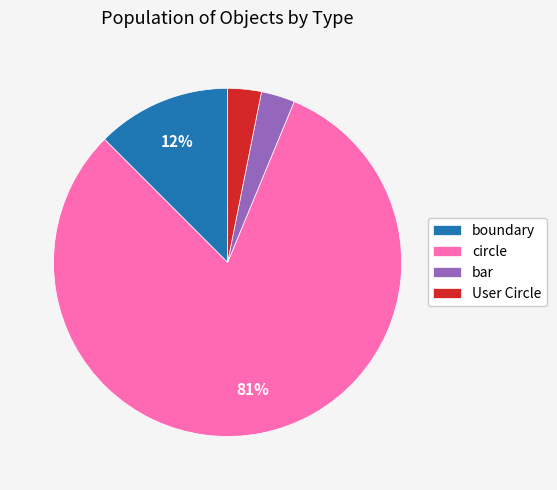

Which category accounts for the majority?

circle